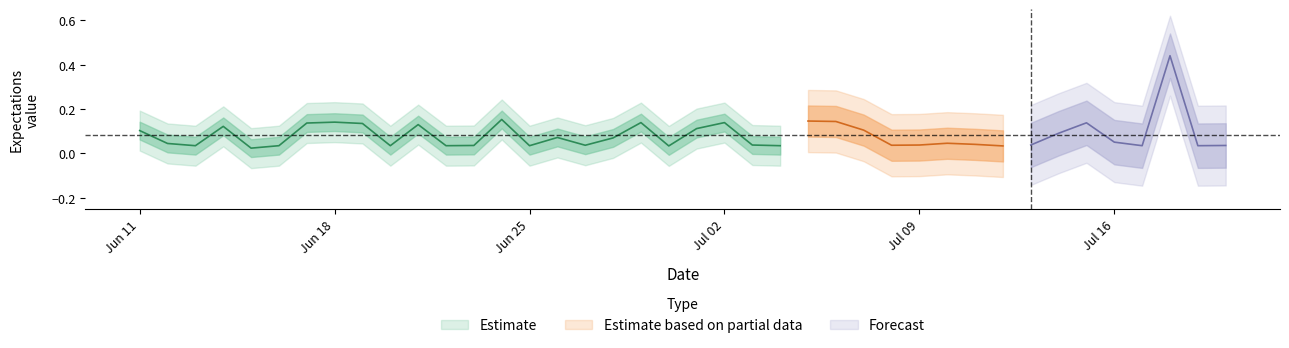

What is the difference between the second highest and second lowest values in the predictions series?

0.1